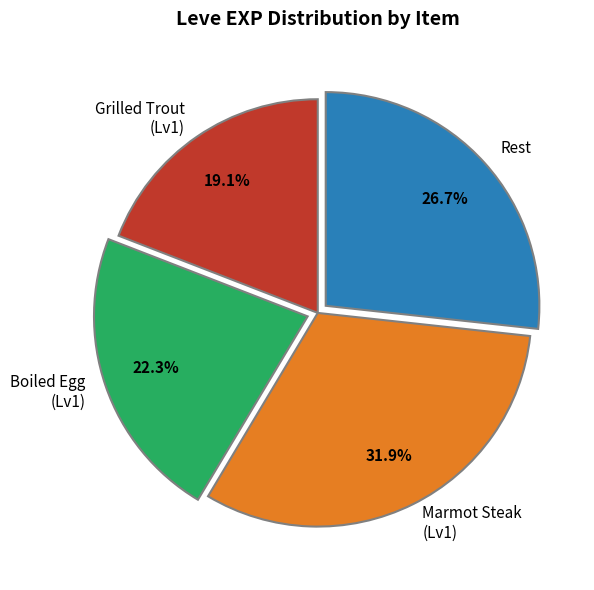

Rank the categories by value from lowest to highest.

Grilled Trout (Lv1), Boiled Egg (Lv1), Rest, Marmot Steak (Lv1)